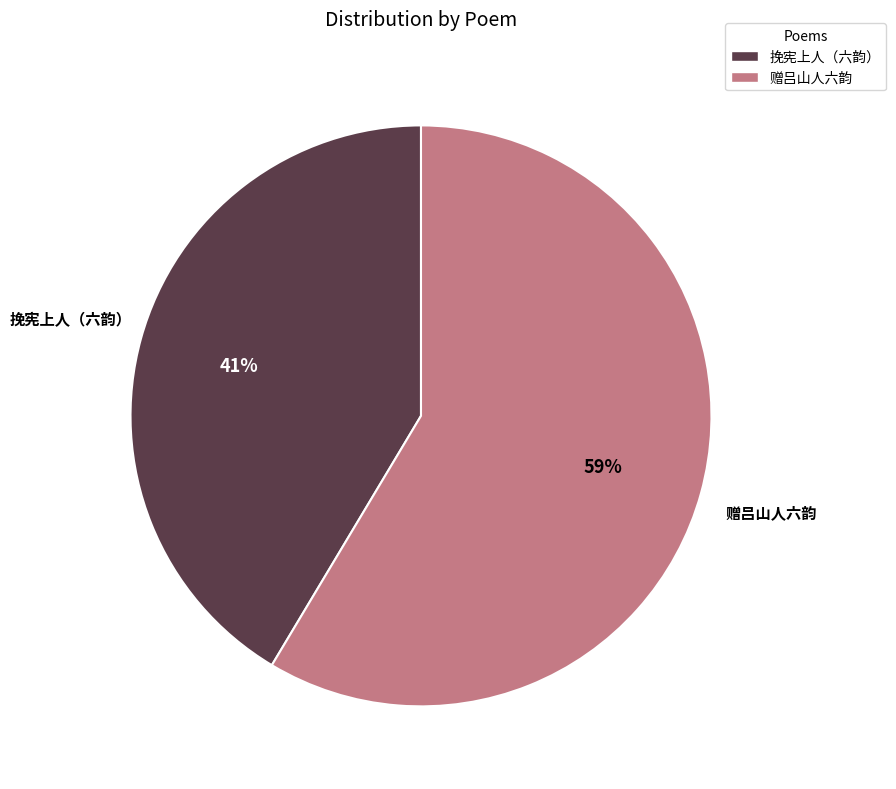

Is it true that 挽宪上人（六韵） is 41% of the pie?

True